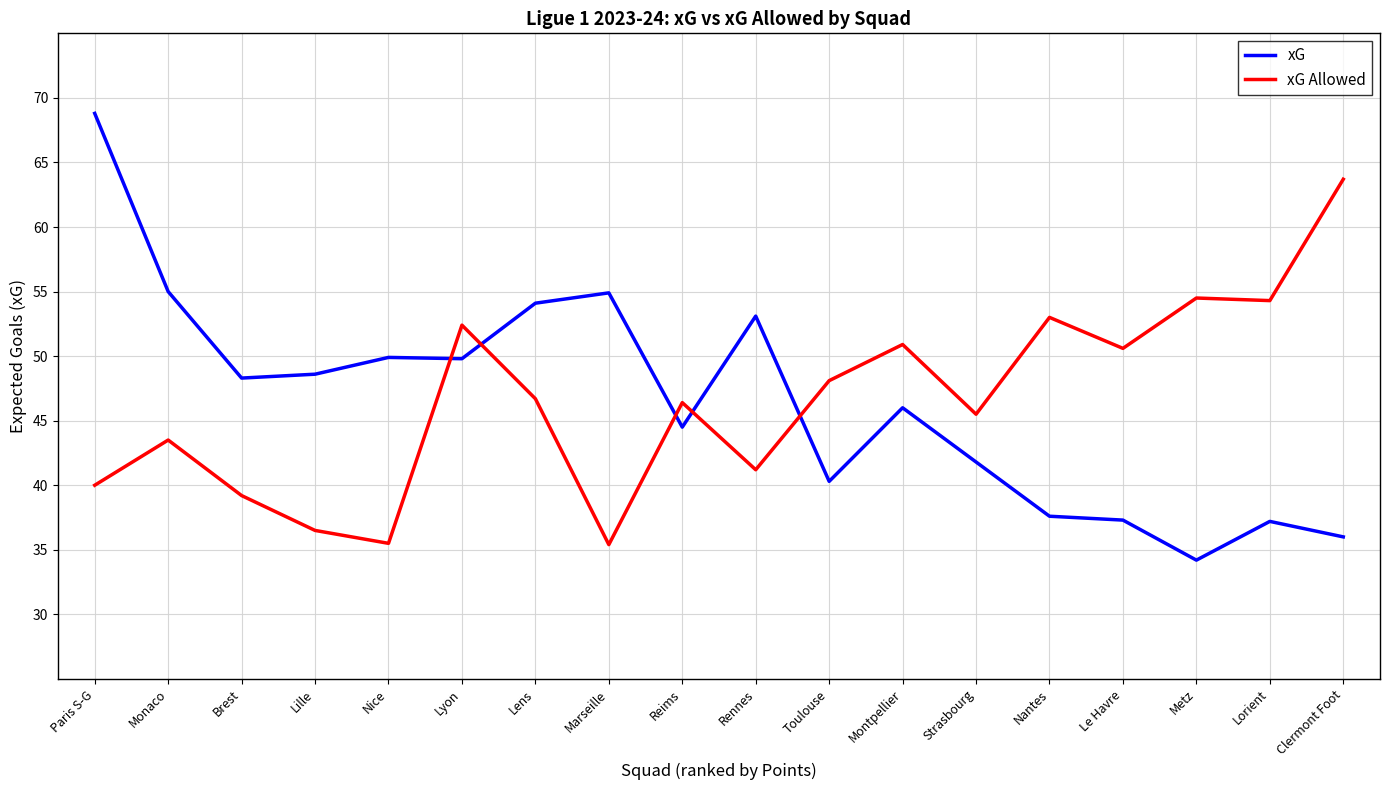

What is the sum of the xG Allowed values at Brest and Toulouse?

87.3